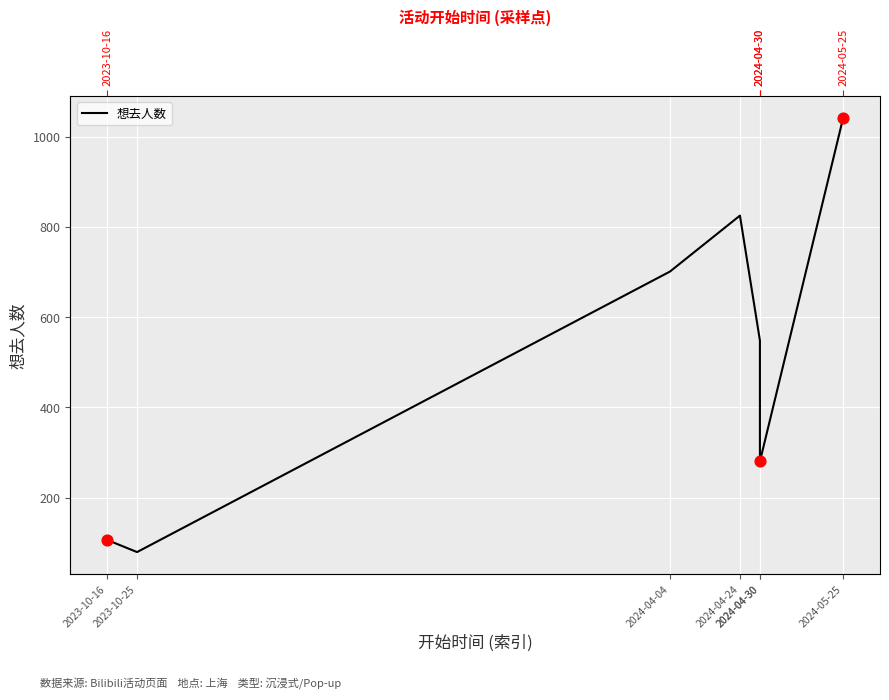

What is the change in value from 2023-10-16 to 2024-04-30?

+442